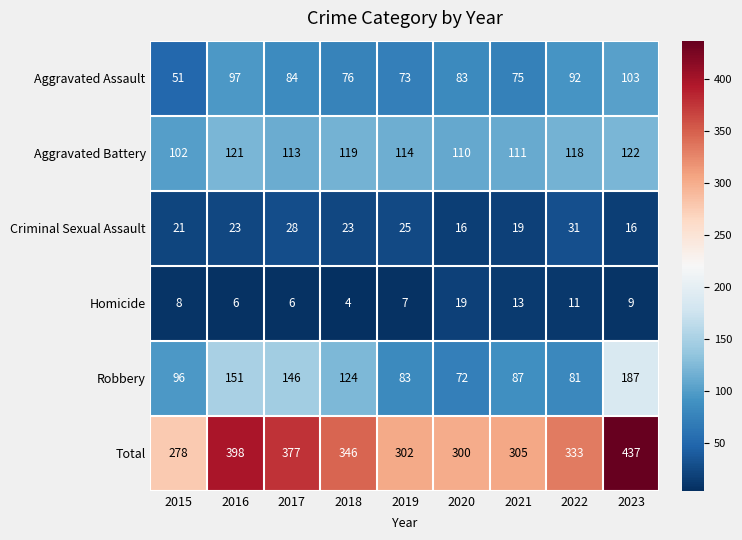

What is the sum of all Aggravated Assault values?

734